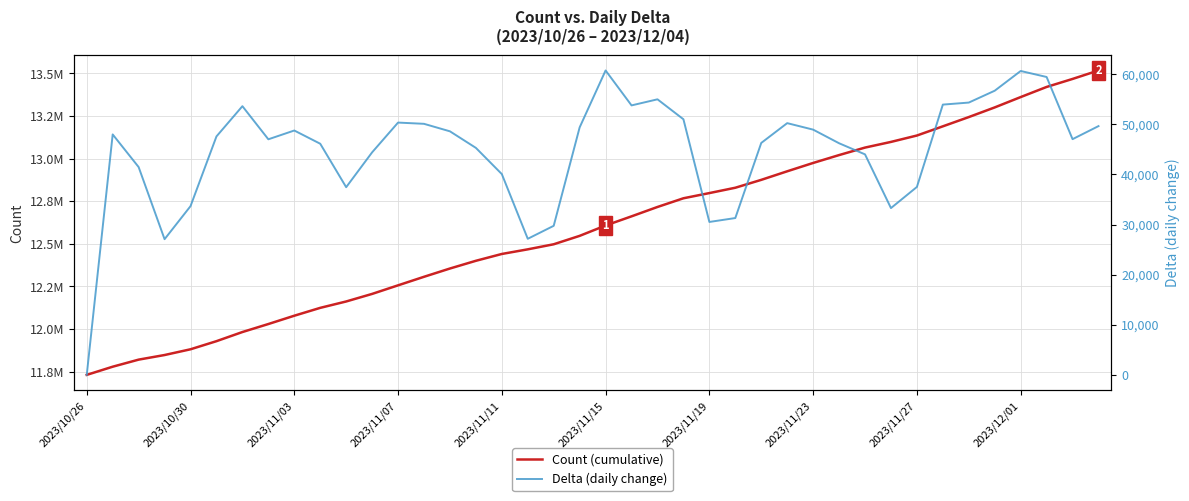

Where is Count (cumulative) nearest to the value 12623528?

2023/11/15